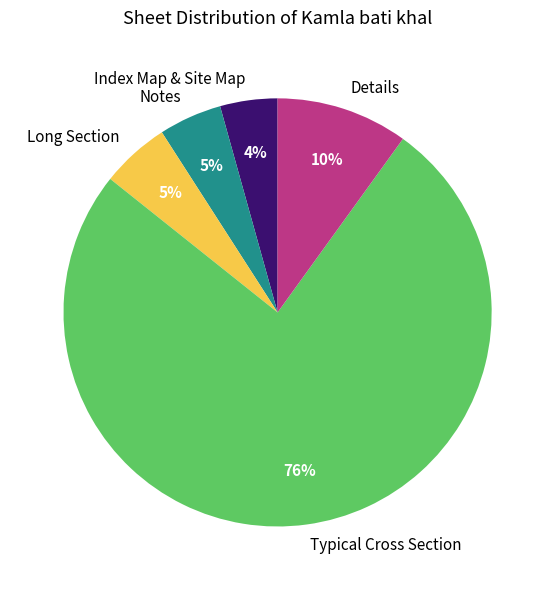

Is there any slice that represents more than half of the pie?

Yes